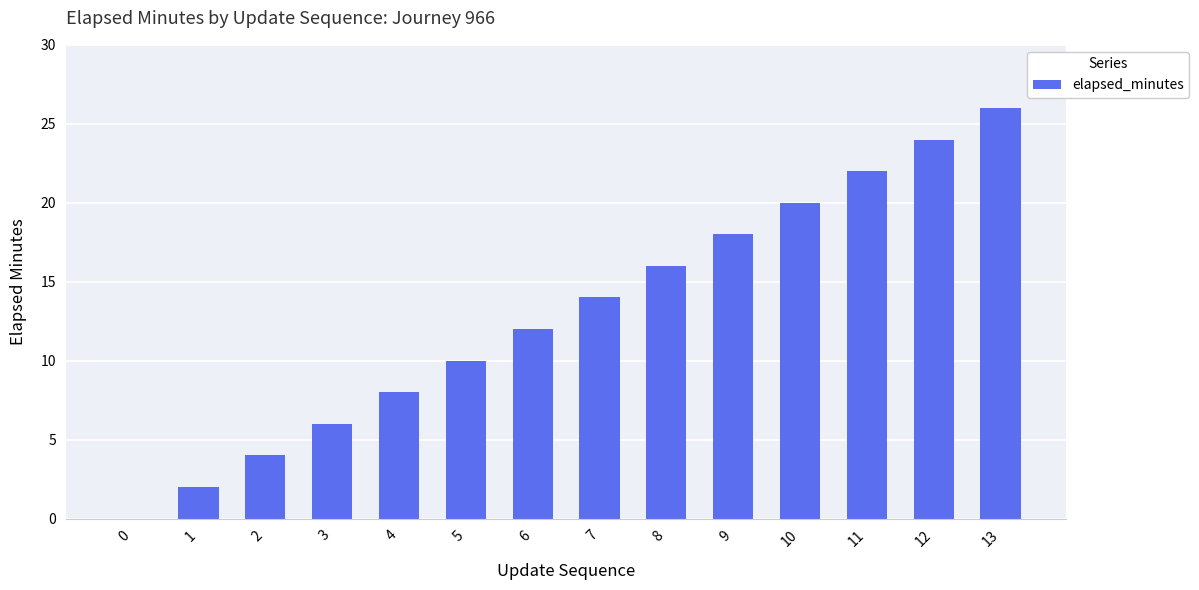

True or false: the data shows 3 at 3.

False